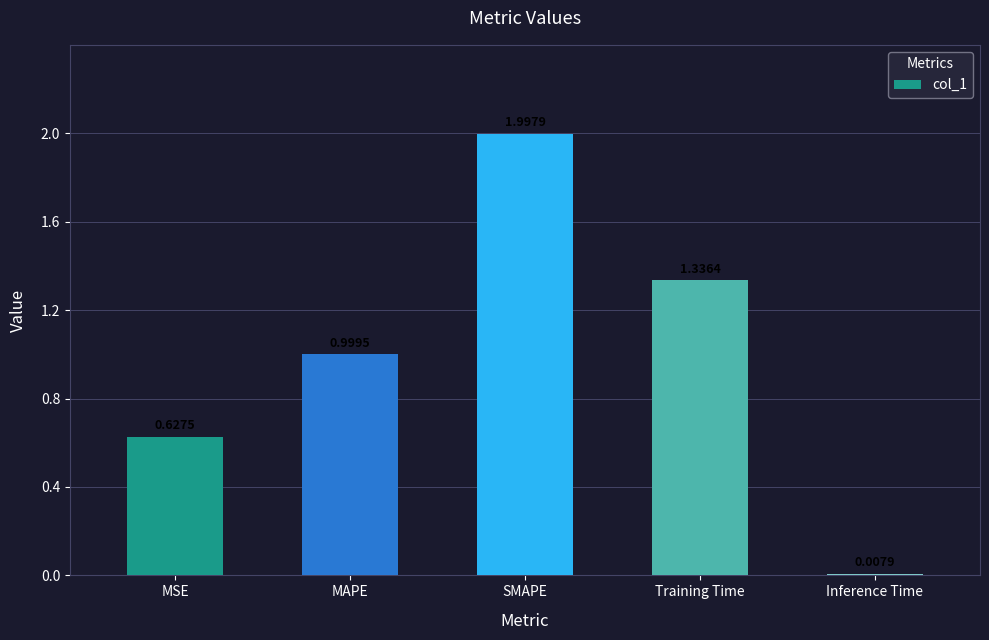

How many series are shown in this chart?

1